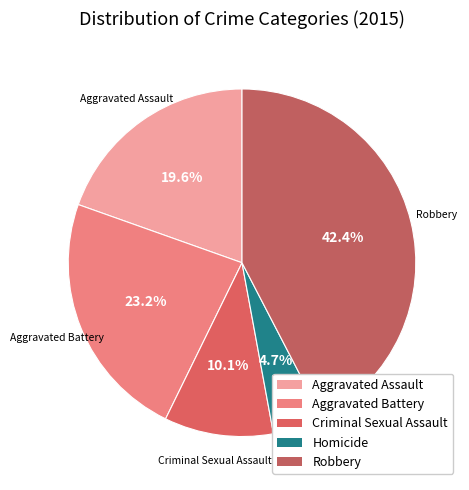

What percentage do Robbery and Aggravated Assault together represent?

62.0%